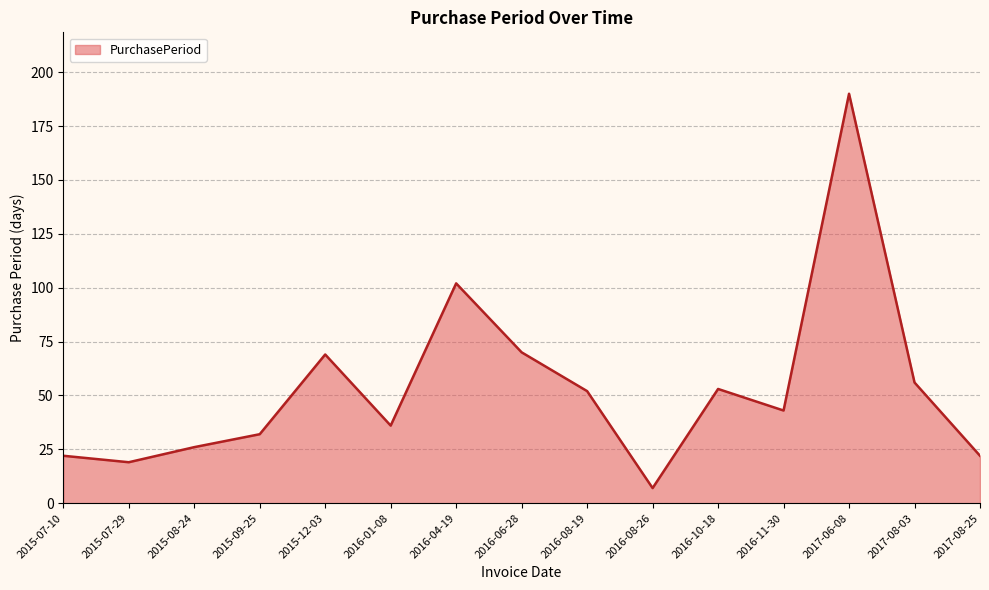

What is the difference between the second highest and second lowest values?

83